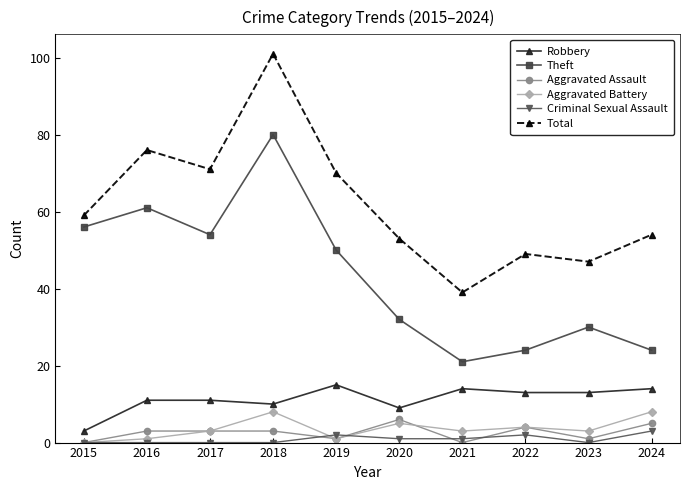

What is the sum of all Criminal Sexual Assault values?

9